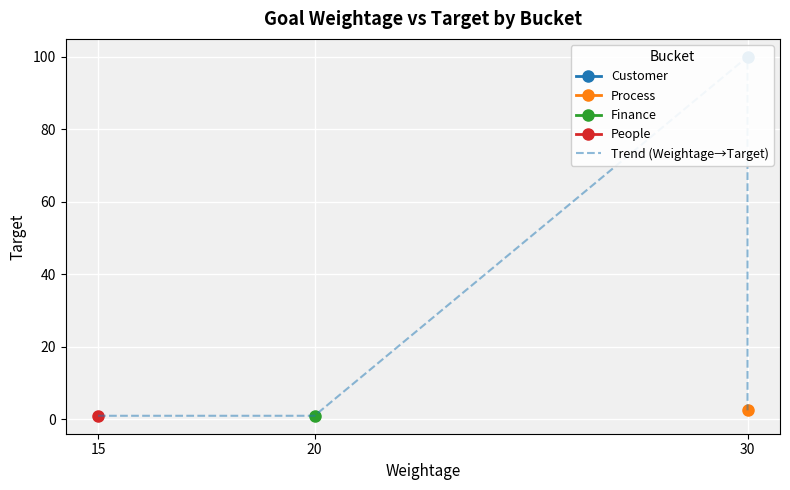

What is the change in value from 20 to 30?

+1.5